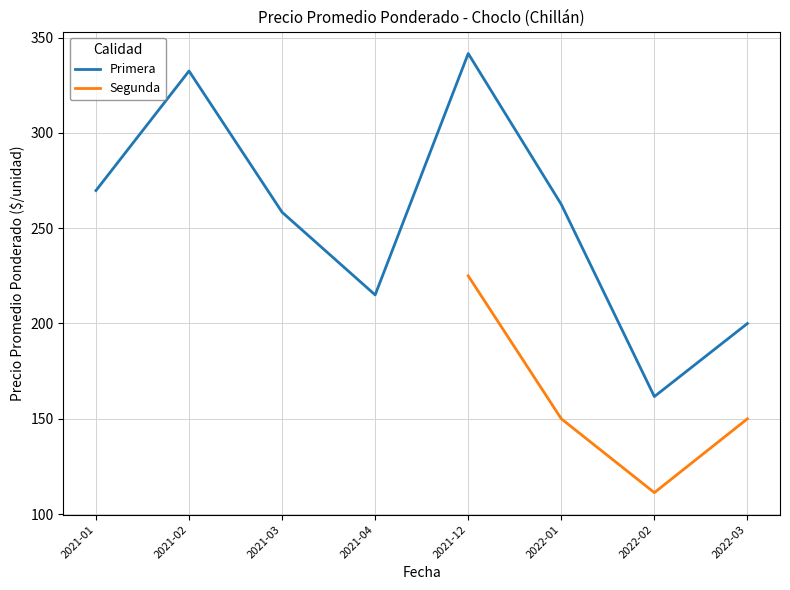

True or false: Primera and Segunda intersect in this chart.

False